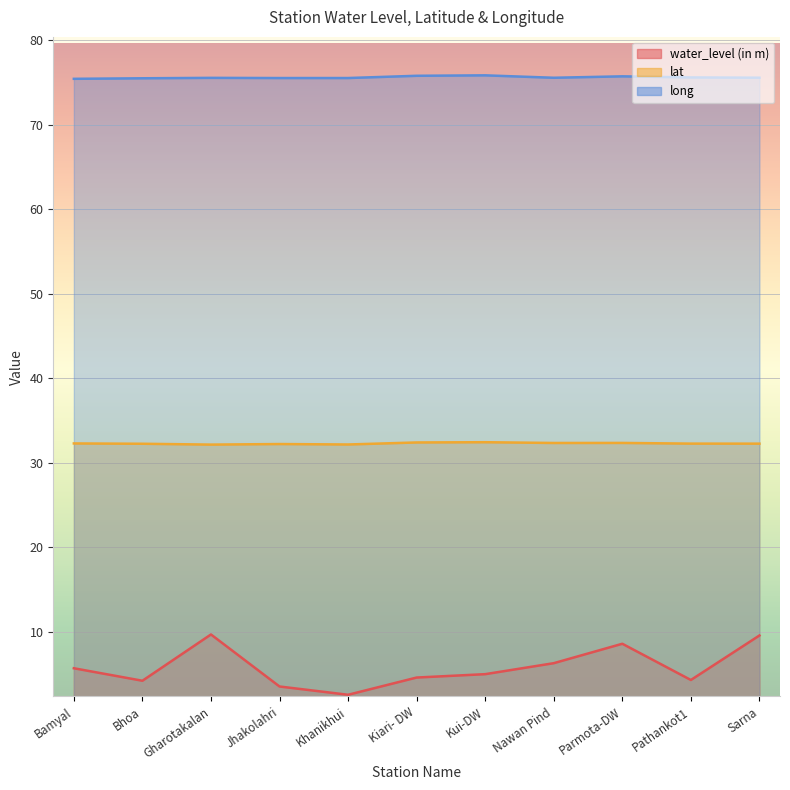

How many lines are shown in the chart?

3